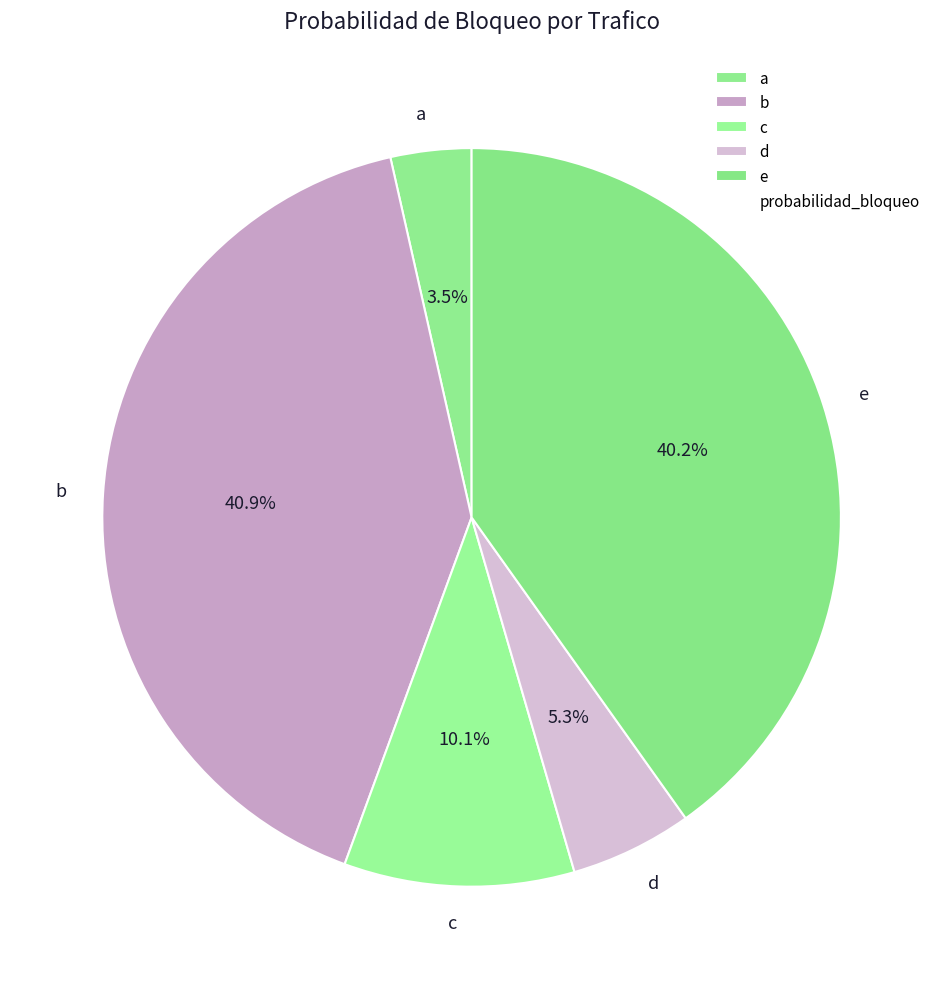

Rank the categories by value from highest to lowest.

b, e, c, d, a